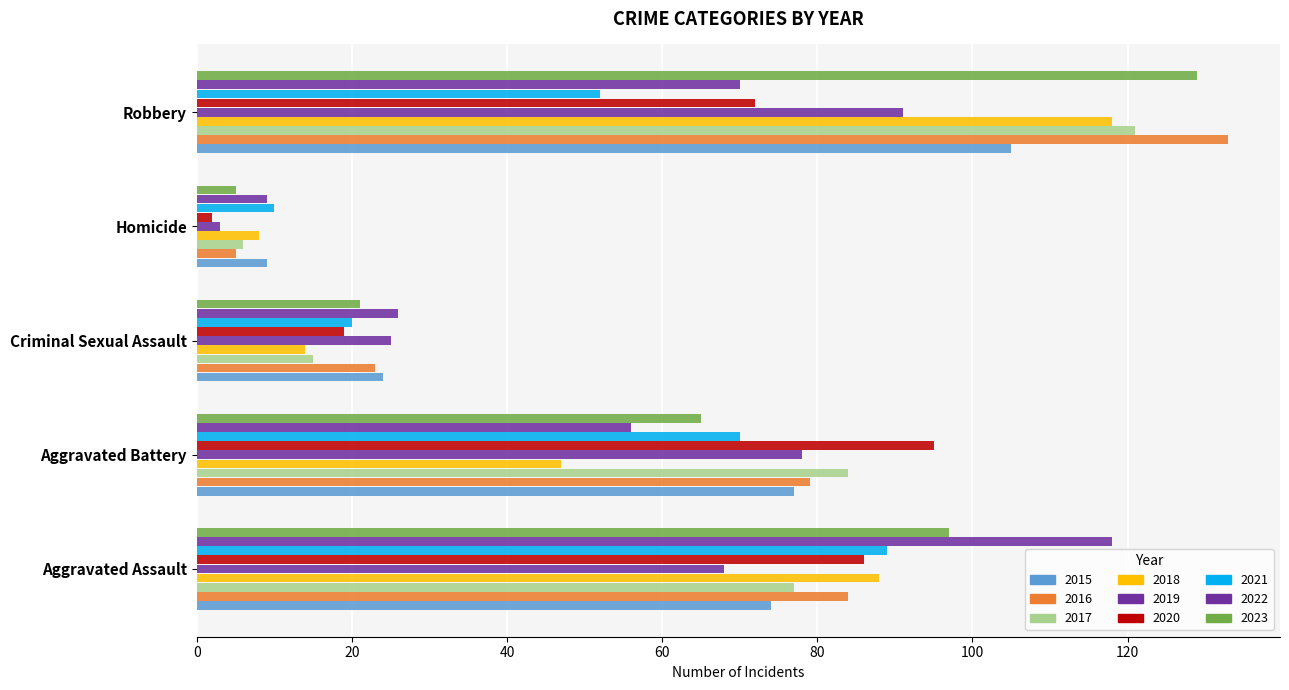

How many values in the 2019 series are below 68?

2